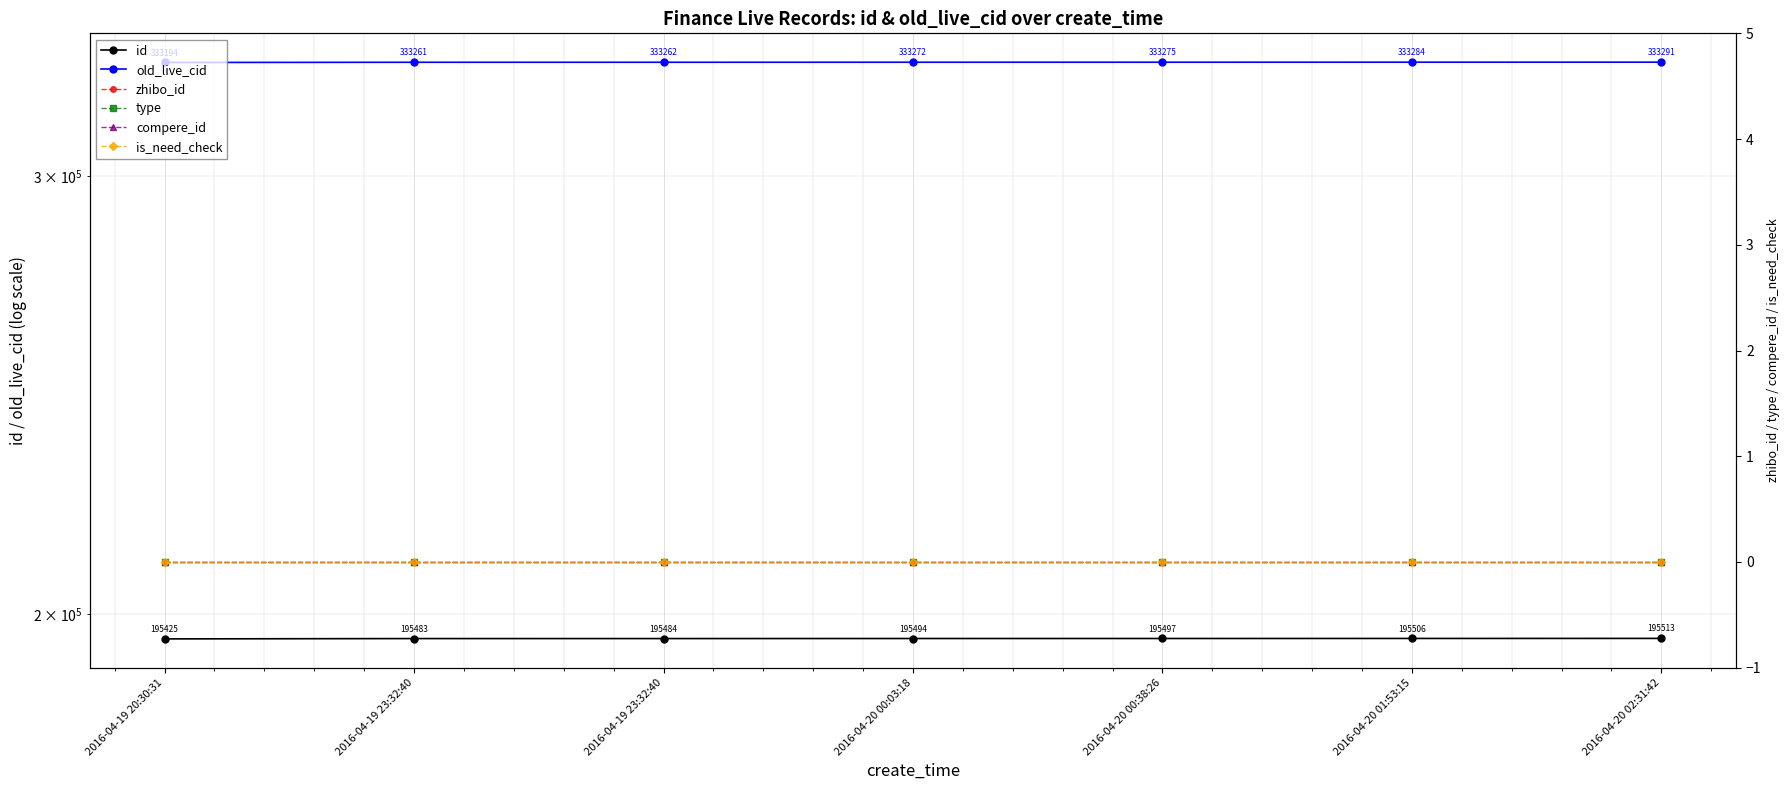

Is this an area chart (filled region under the line)?

No